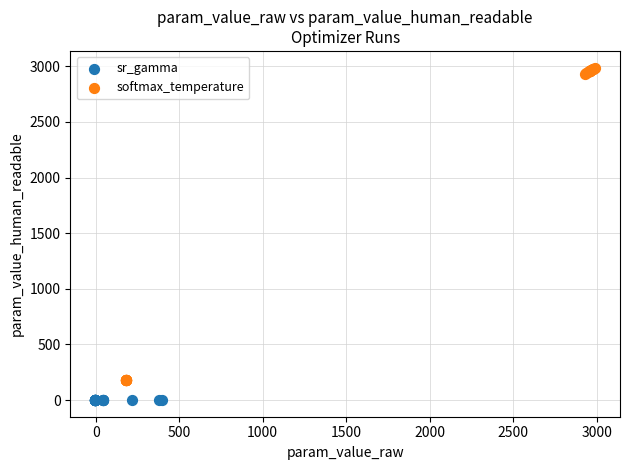

Which series reaches the maximum Y coordinate?

softmax_temperature